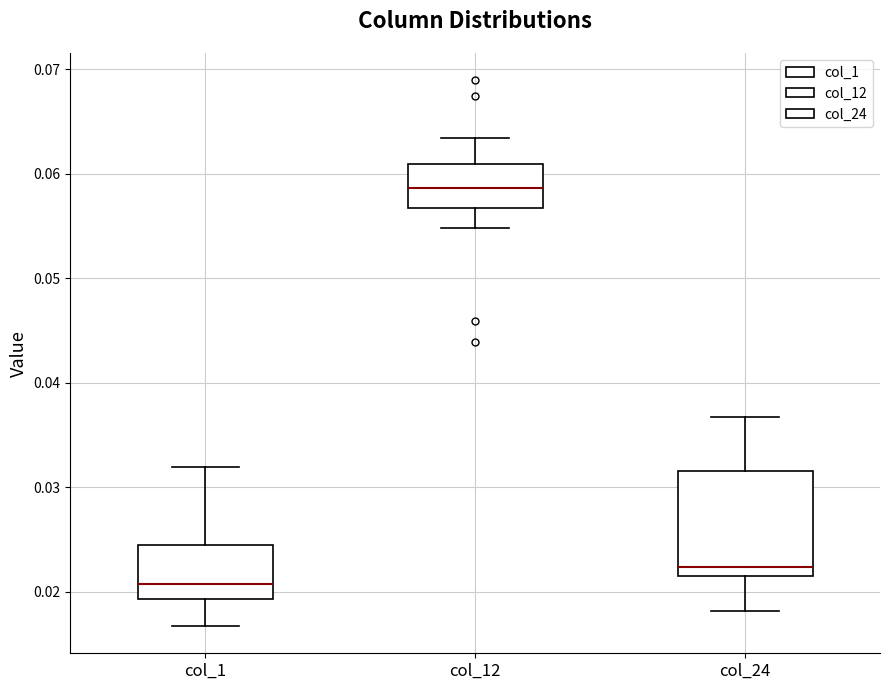

Reading left to right, read every box against the y-axis: the position of its median line, the range the box covers, and the ends of its whiskers. The values are not printed on the chart, so give them approximately, as read against the axis.

col_1: median 0.021, box 0.019 to 0.025, whiskers 0.017 to 0.032
col_12: median 0.059, box 0.057 to 0.061, whiskers 0.055 to 0.063
col_24: median 0.022 (just above the box's lower edge), box 0.022 to 0.032, whiskers 0.018 to 0.037